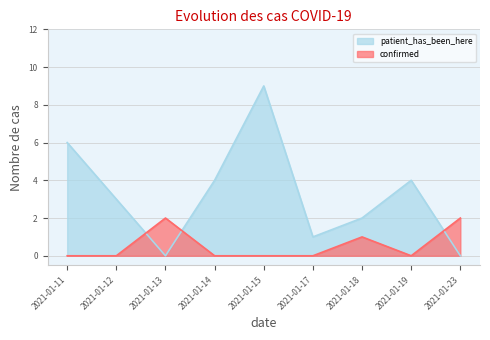

The value of patient_has_been_here at 2021-01-13 is 0. True or false?

True